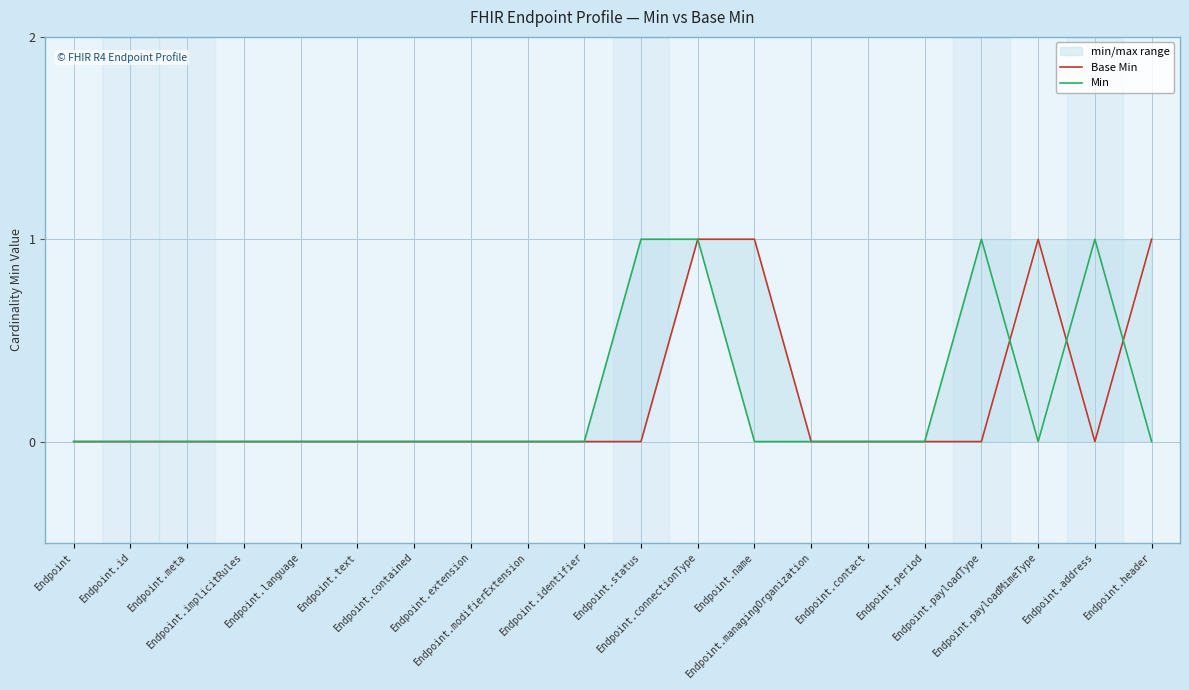

At which category does Min reach its first local peak?

Endpoint.payloadType